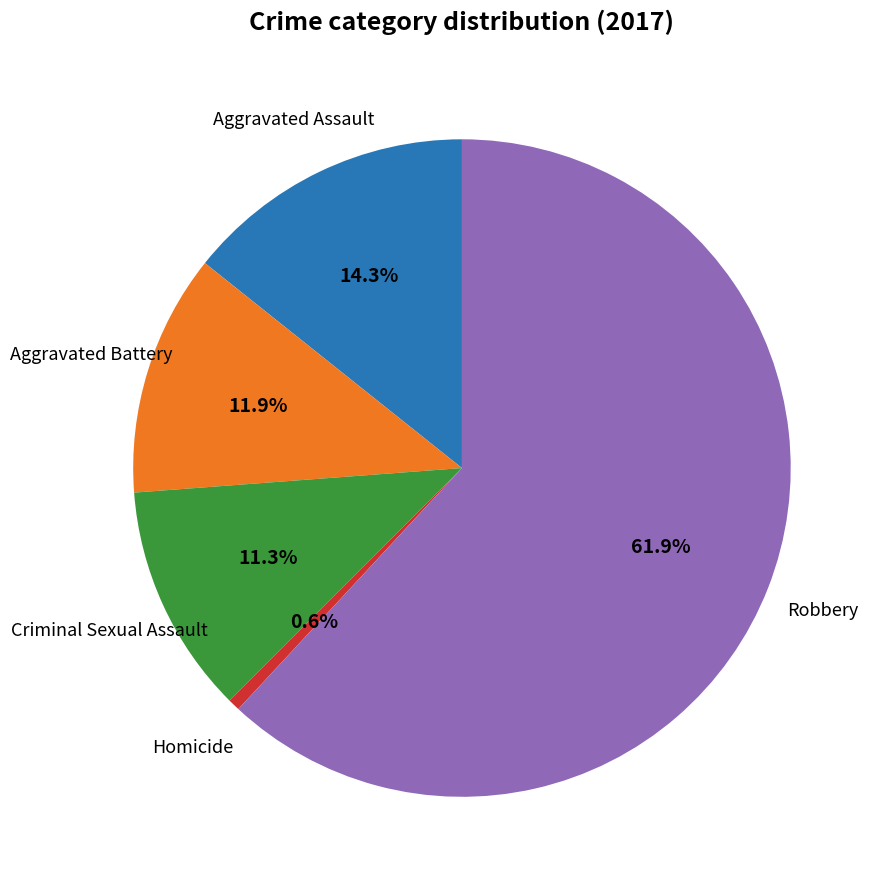

Is there any slice that represents more than half of the pie?

Yes